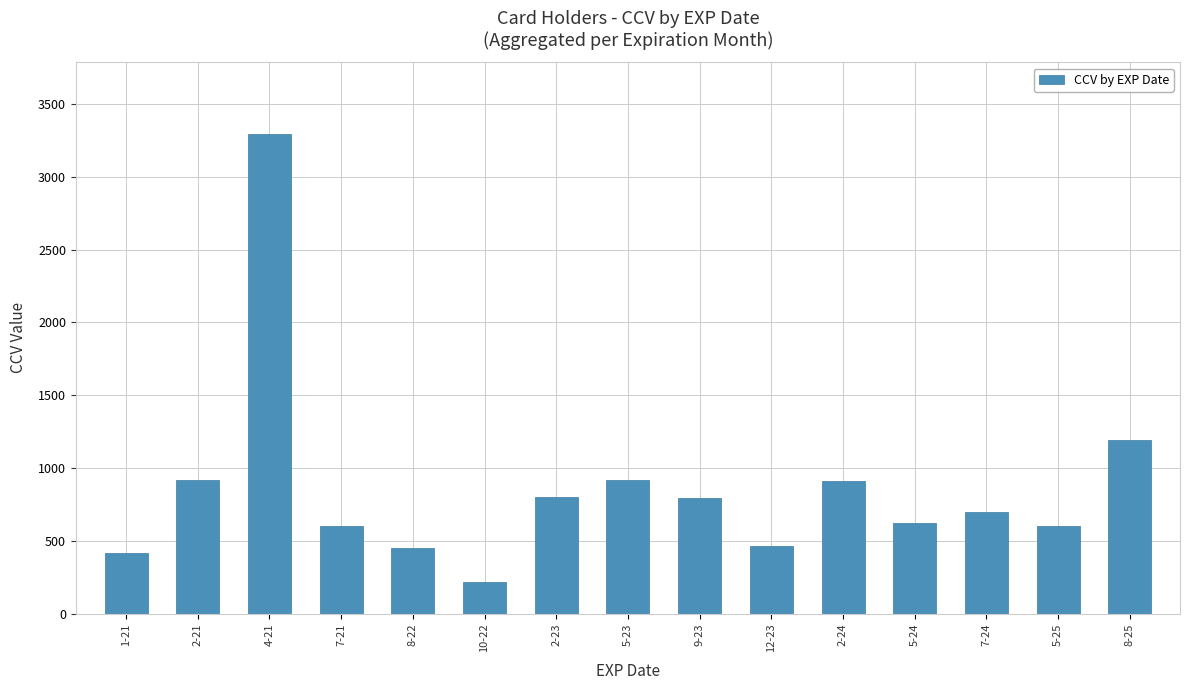

What is the difference between the maximum and minimum values?

3076